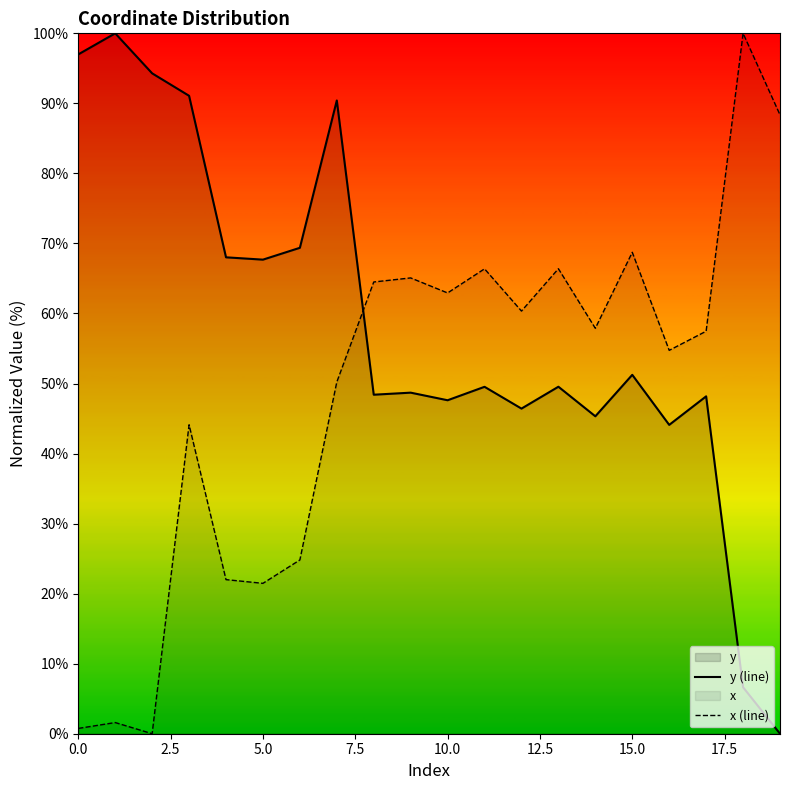

What is the maximum value for y (line)?

100.0